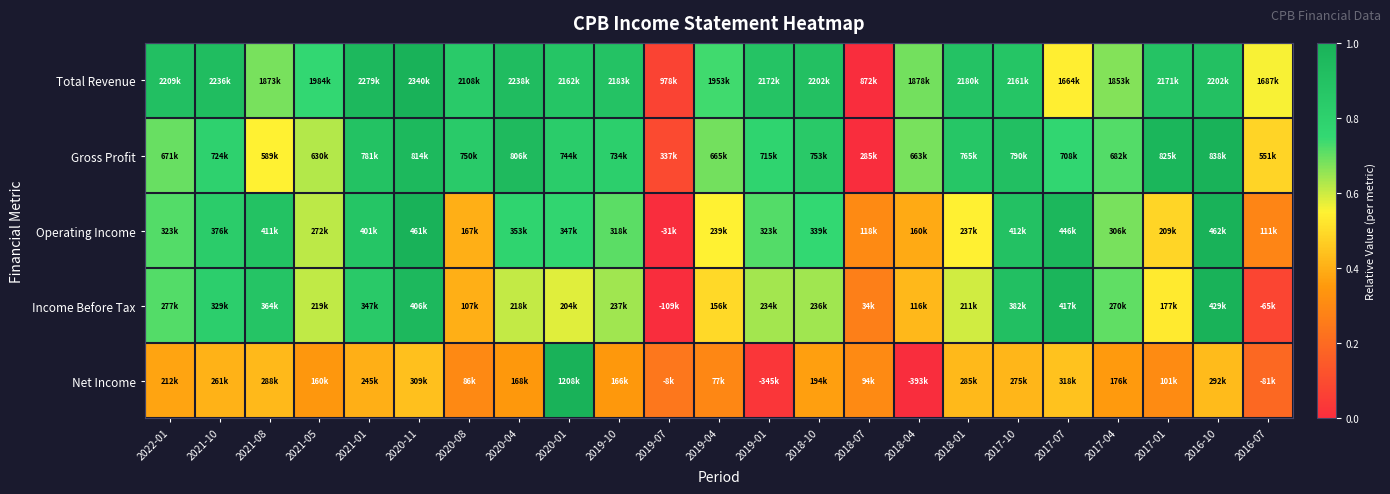

Which series has the largest total across all categories?

Total Revenue